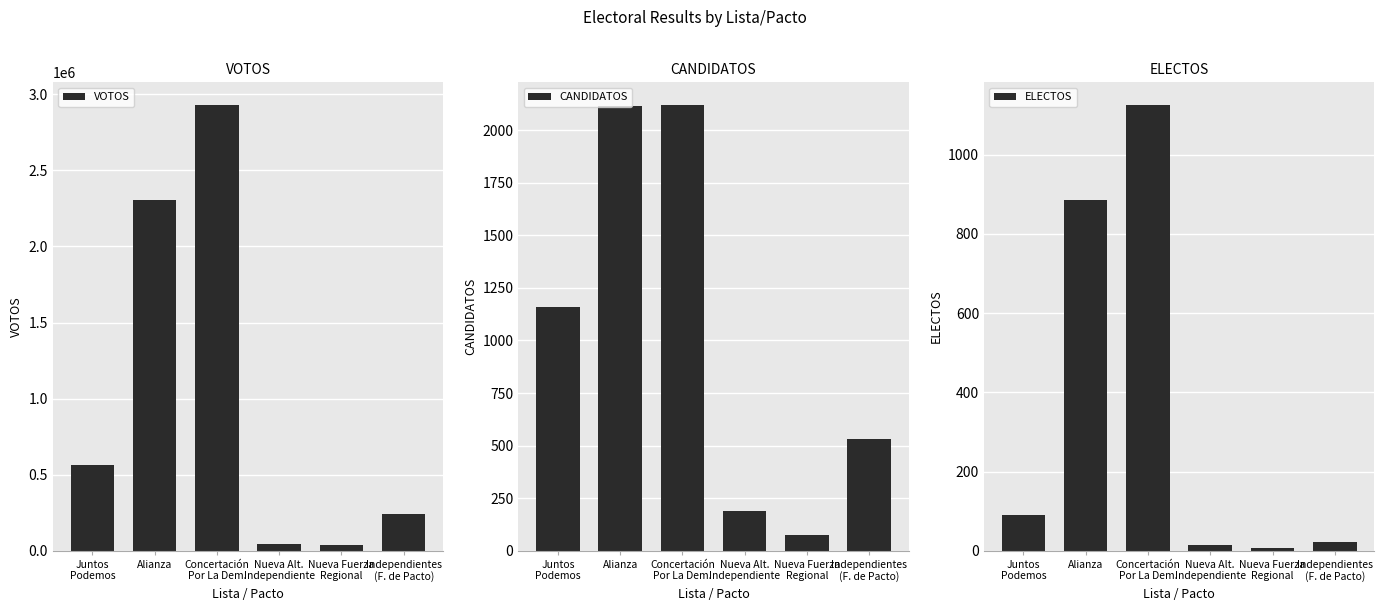

How many categories are shown in the chart?

6